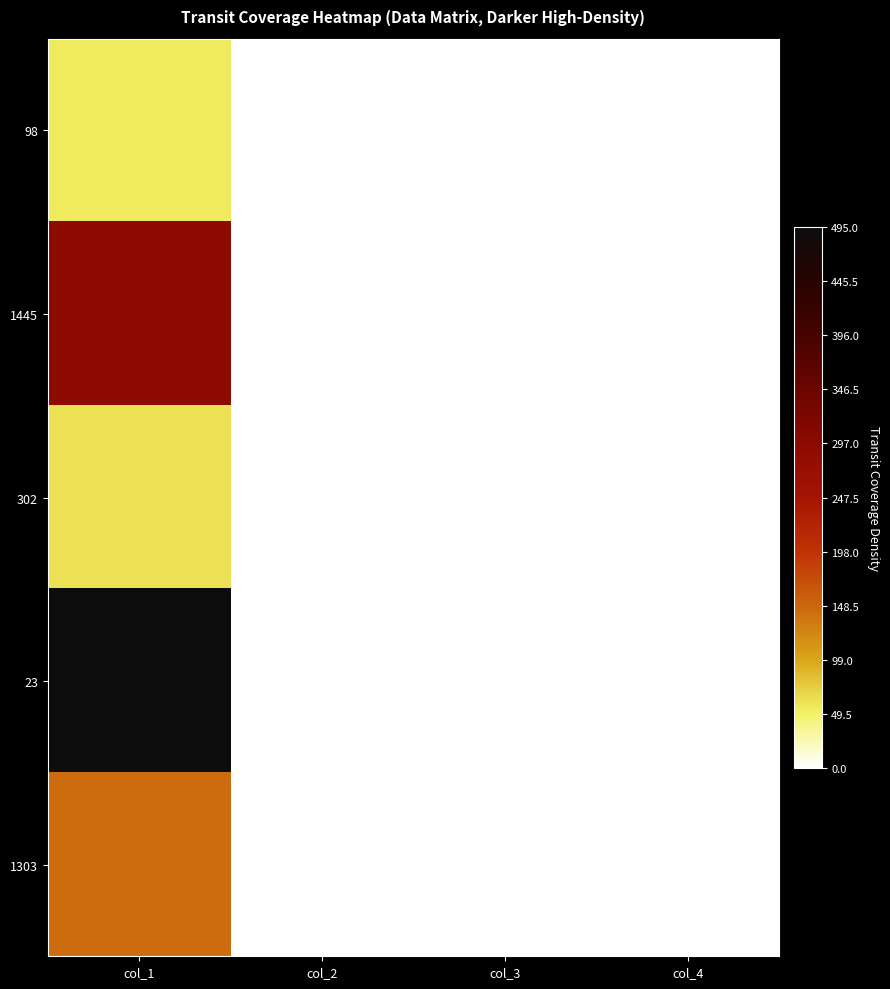

Between col_3 and col_4, which is larger?

col_3